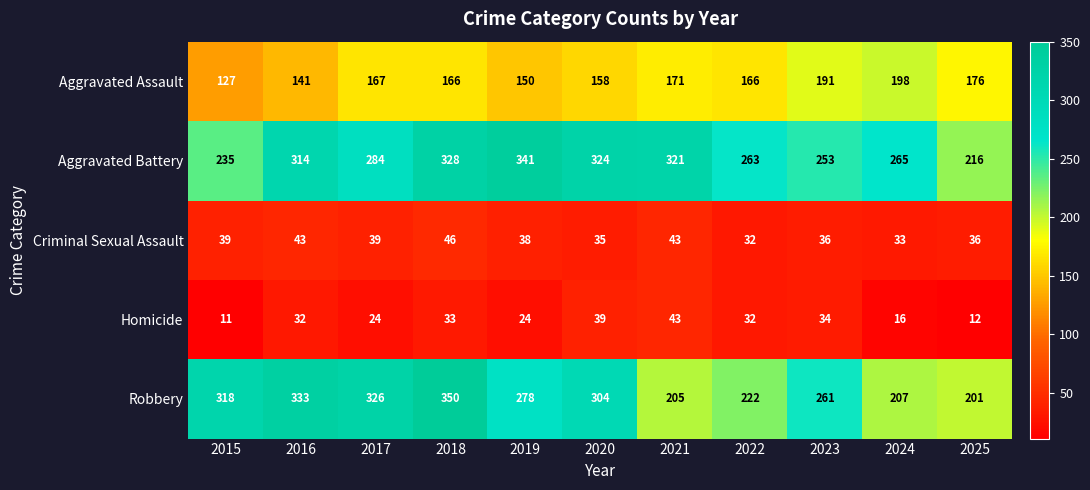

The value of Criminal Sexual Assault at 2016 is 43. True or false?

True